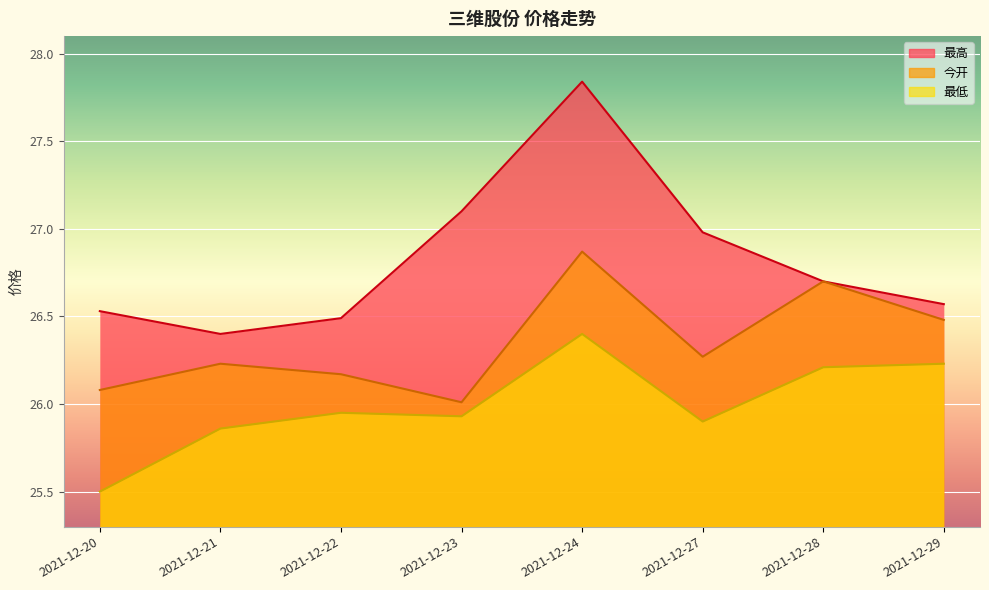

At which category is the sum across all series the highest?

2021-12-24